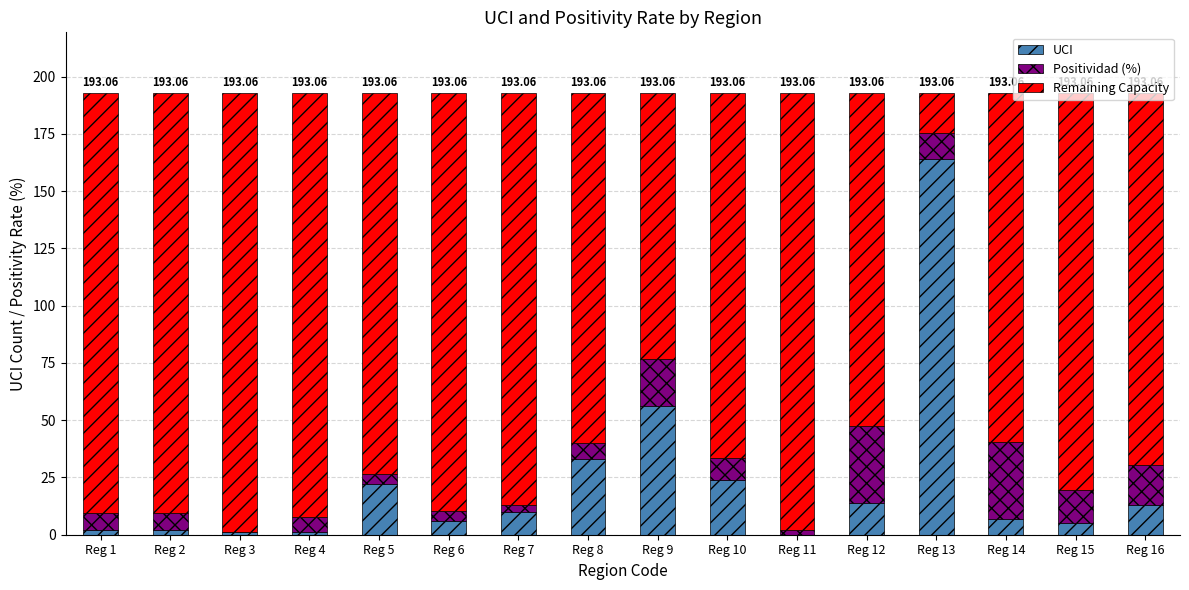

What value does the UCI series have at Reg 16?

13.0